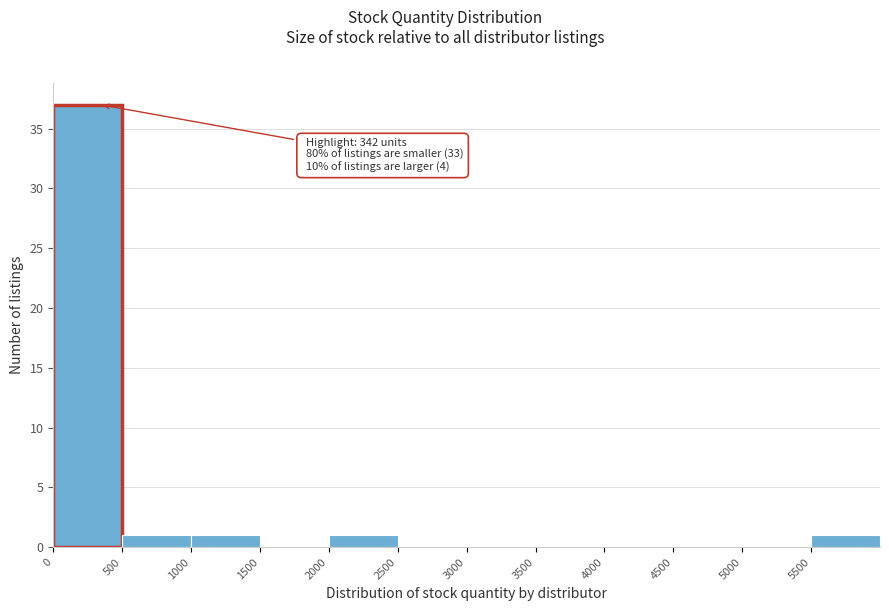

Over which range of the x-axis is the bar tallest?

0 to 500